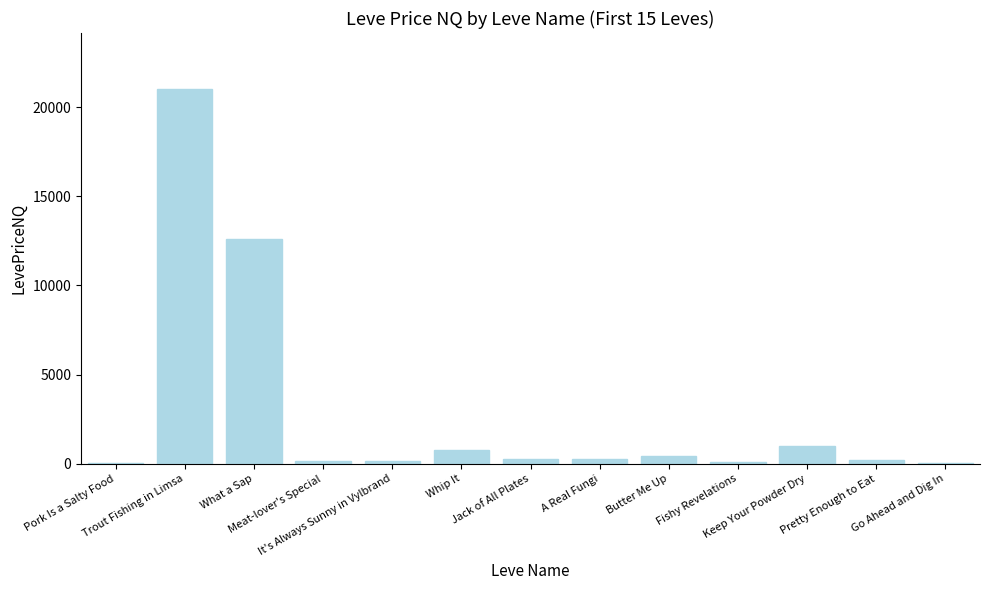

Between What a Sap and Butter Me Up, which is larger?

What a Sap